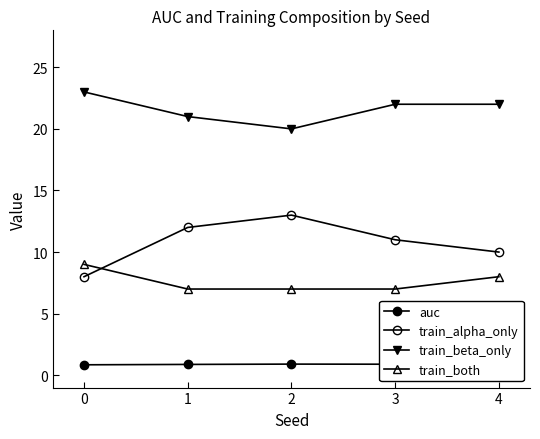

Rank the series by their maximum value, from highest to lowest.

train_beta_only, train_alpha_only, train_both, auc